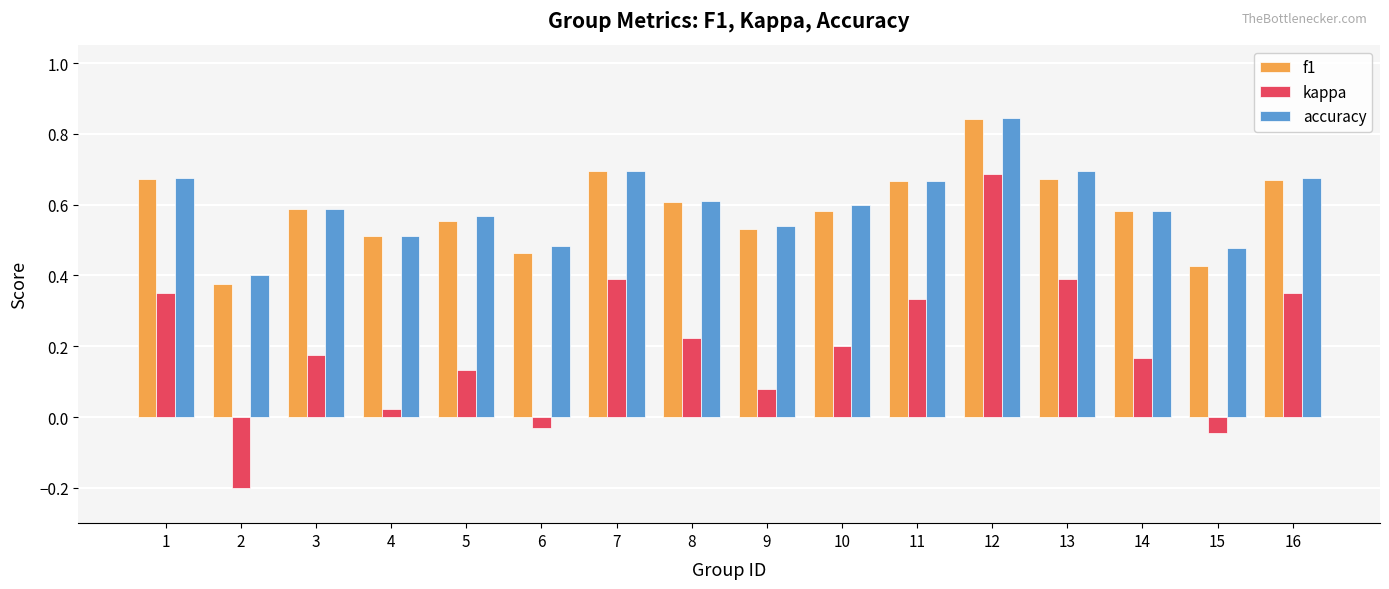

What is the sum of the f1 values at 11 and 5?

1.2